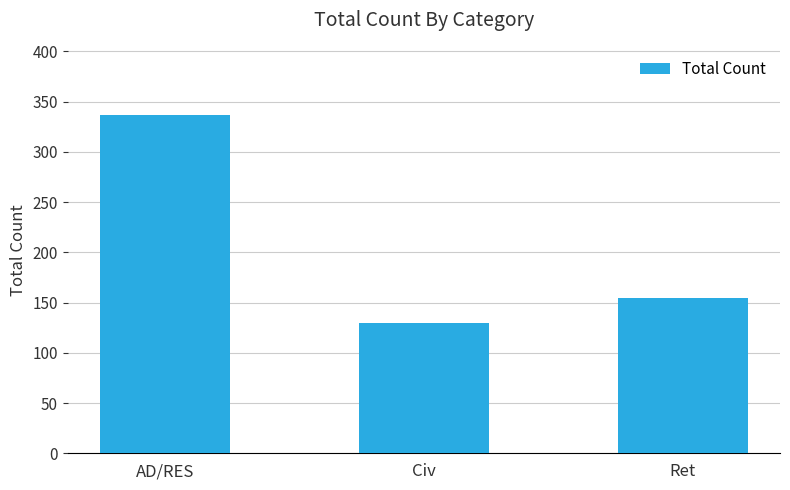

What is the change in value from Civ to Ret?

+24